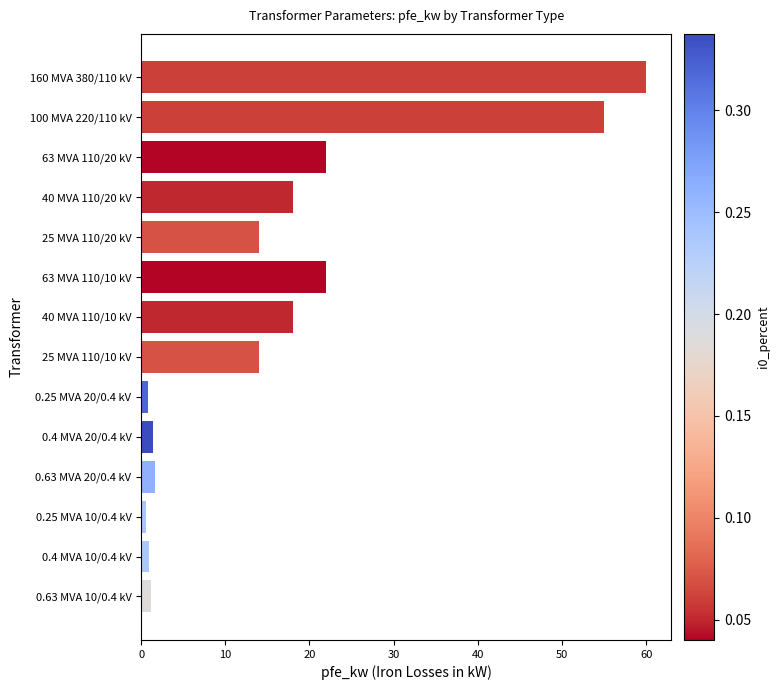

What is the difference between the maximum and minimum values?

59.4